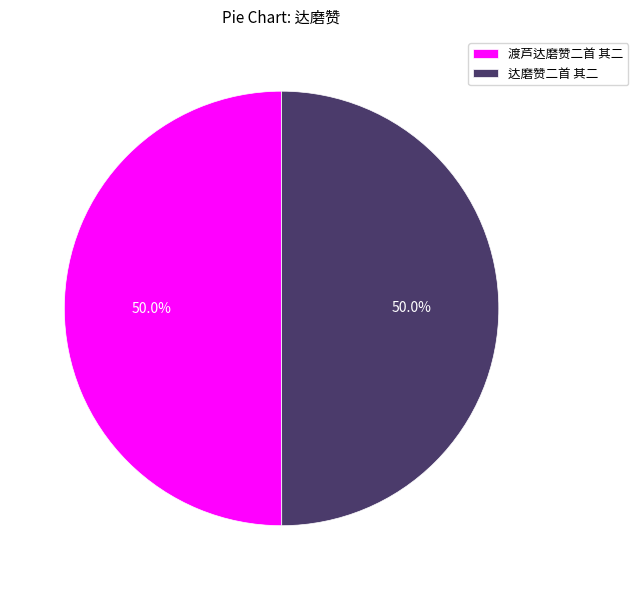

To the nearest percent, what portion does 渡芦达磨赞二首 其二 represent?

50%